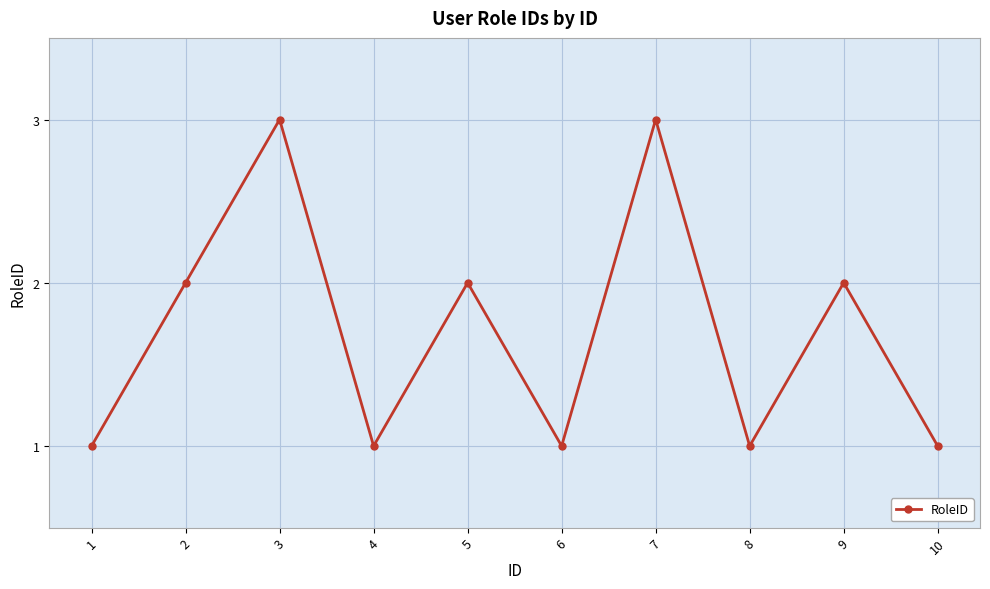

Reading left to right, transcribe all the data shown in this chart.

1	2	3	1	2	1	3	1	2	1